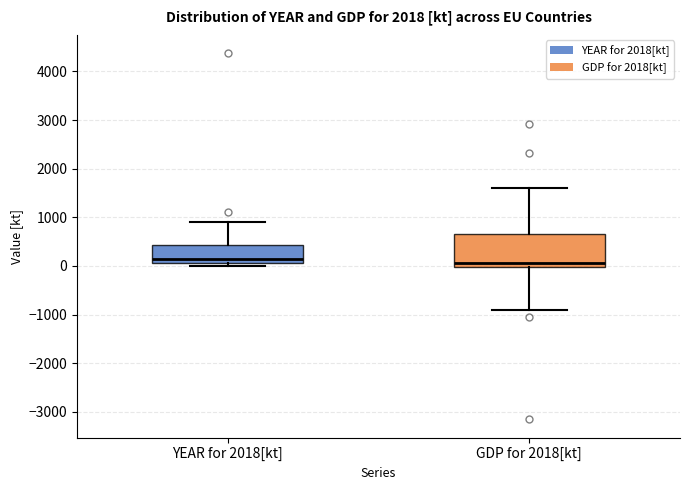

Reading left to right, read every box against the y-axis: the position of its median line, the range the box covers, and the ends of its whiskers. The values are not printed on the chart, so give them approximately, as read against the axis.

YEAR for 2018[kt]: median 200, box 100 to 400, whiskers 0 to 900
GDP for 2018[kt]: median 100, box 0 to 700, whiskers -900 to 1600